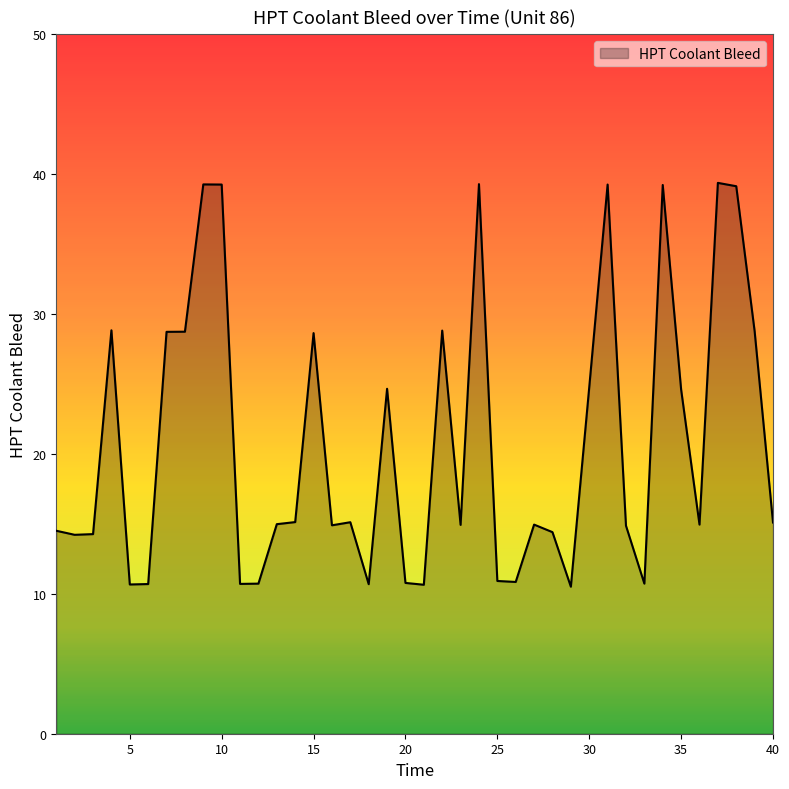

How many values exceed 14?

29